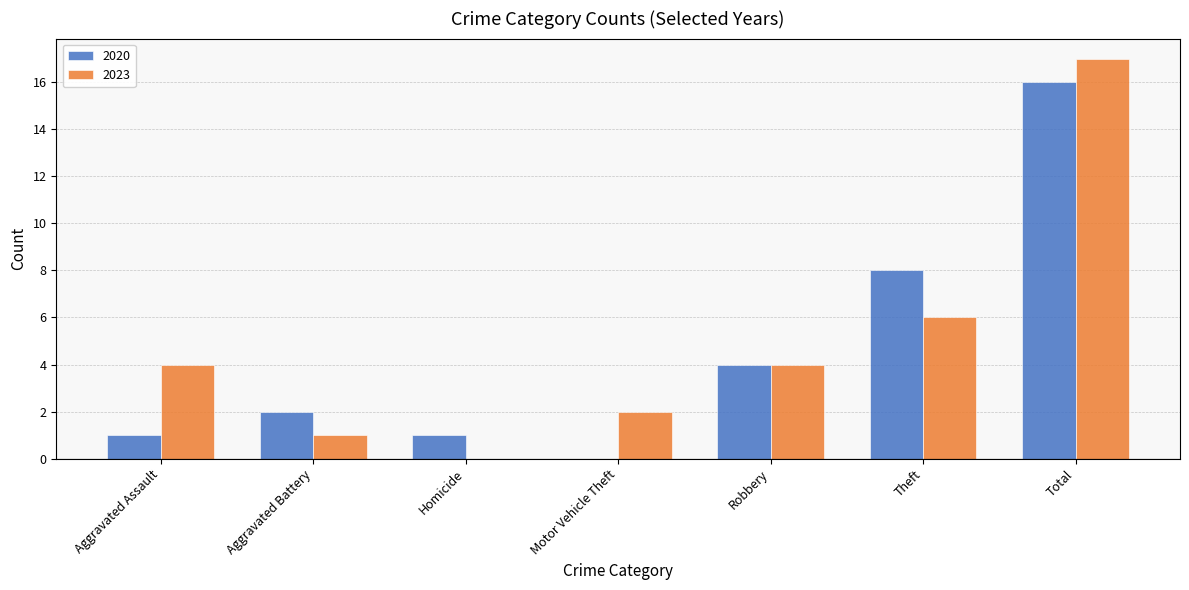

How many groups of bars are there?

7